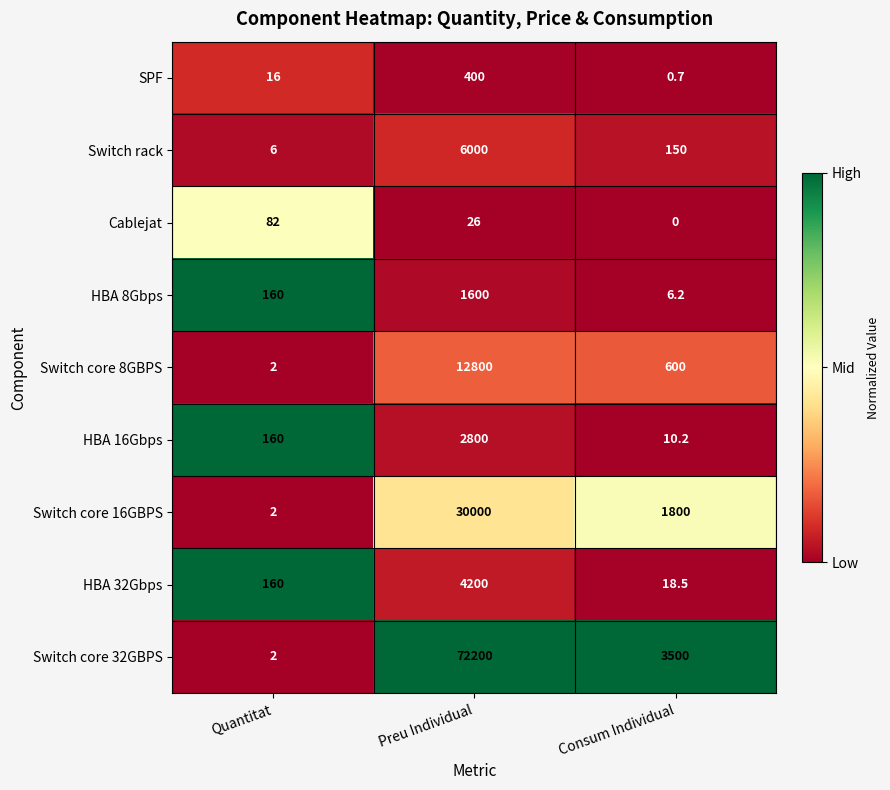

The Switch core 8GBPS series shows 1.3 at Quantitat. True or false?

False